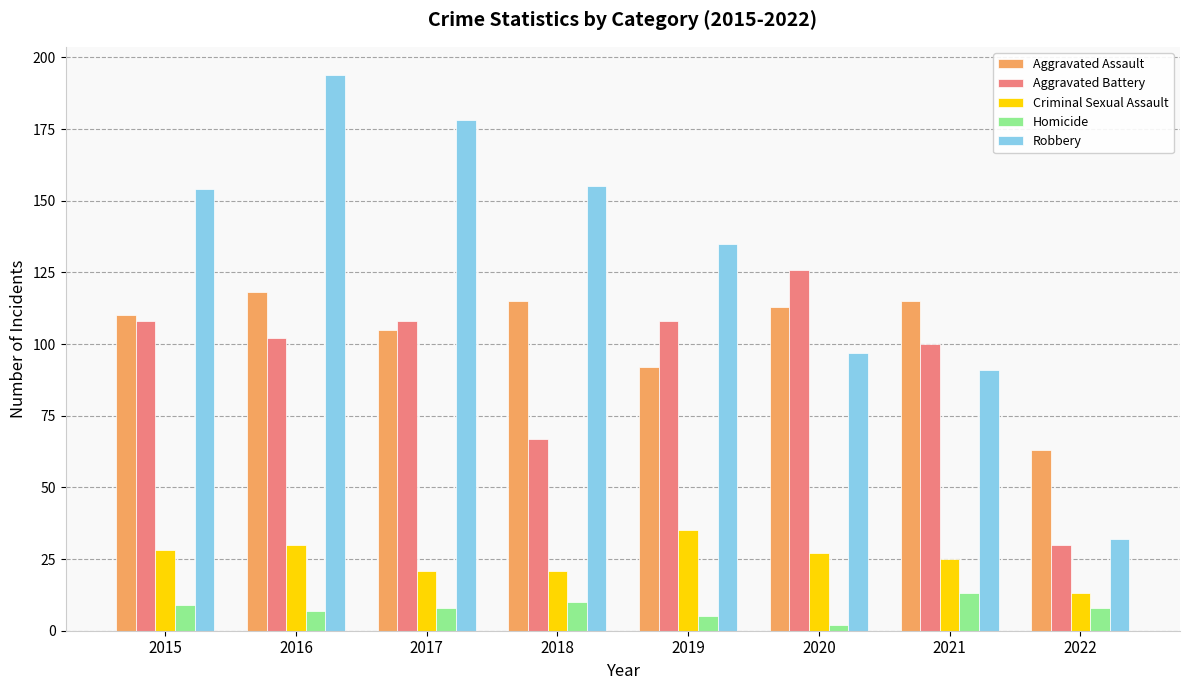

Which category has the lowest value across all series?

2020